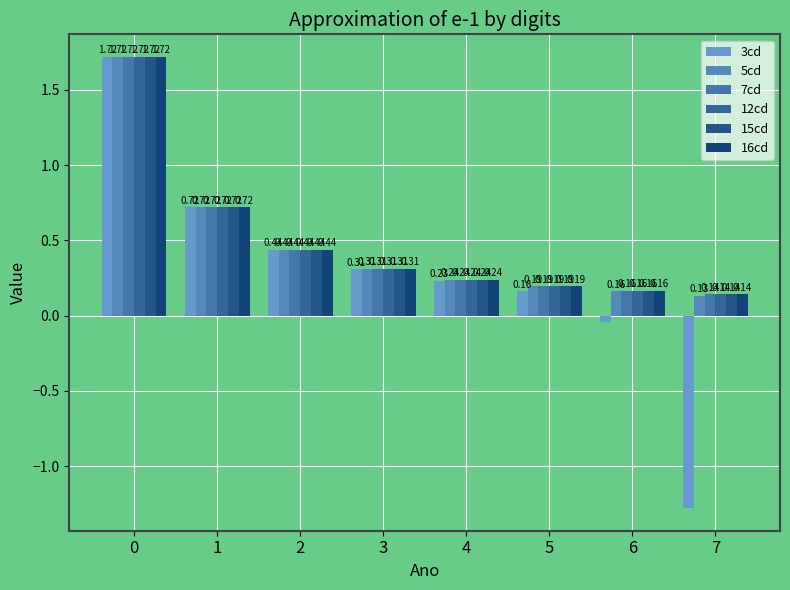

Reading right to left, extract all data points from this chart.

3cd: 7=-1.3	6=-0.0	5=0.2	4=0.2	3=0.3	2=0.4	1=0.7	0=1.7
5cd: 7=0.1	6=0.2	5=0.2	4=0.2	3=0.3	2=0.4	1=0.7	0=1.7
7cd: 7=0.1	6=0.2	5=0.2	4=0.2	3=0.3	2=0.4	1=0.7	0=1.7
12cd: 7=0.1	6=0.2	5=0.2	4=0.2	3=0.3	2=0.4	1=0.7	0=1.7
15cd: 7=0.1	6=0.2	5=0.2	4=0.2	3=0.3	2=0.4	1=0.7	0=1.7
16cd: 7=0.1	6=0.2	5=0.2	4=0.2	3=0.3	2=0.4	1=0.7	0=1.7